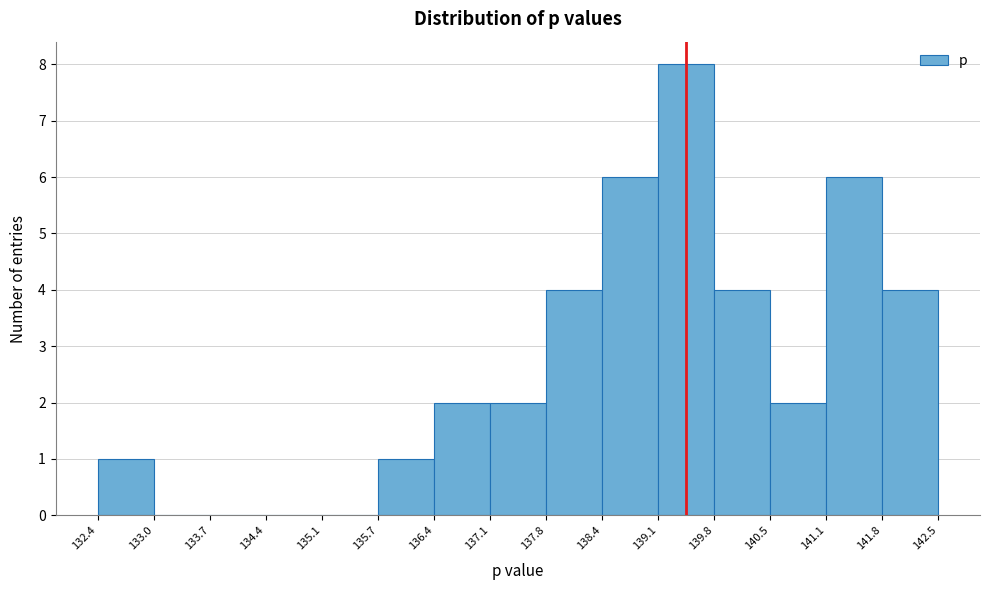

Reading left to right, transcribe this chart: for each bar, give the range it covers on the x-axis and its height. The values are not printed on the chart, so give them approximately, as read against the axis.

132.4 to 133.0: 1
133.0 to 133.7: 0
133.7 to 134.4: 0
134.4 to 135.1: 0
135.1 to 135.7: 0
135.7 to 136.4: 1
136.4 to 137.1: 2
137.1 to 137.8: 2
137.8 to 138.4: 4
138.4 to 139.1: 6
139.1 to 139.8: 8
139.8 to 140.5: 4
140.5 to 141.1: 2
141.1 to 141.8: 6
141.8 to 142.5: 4